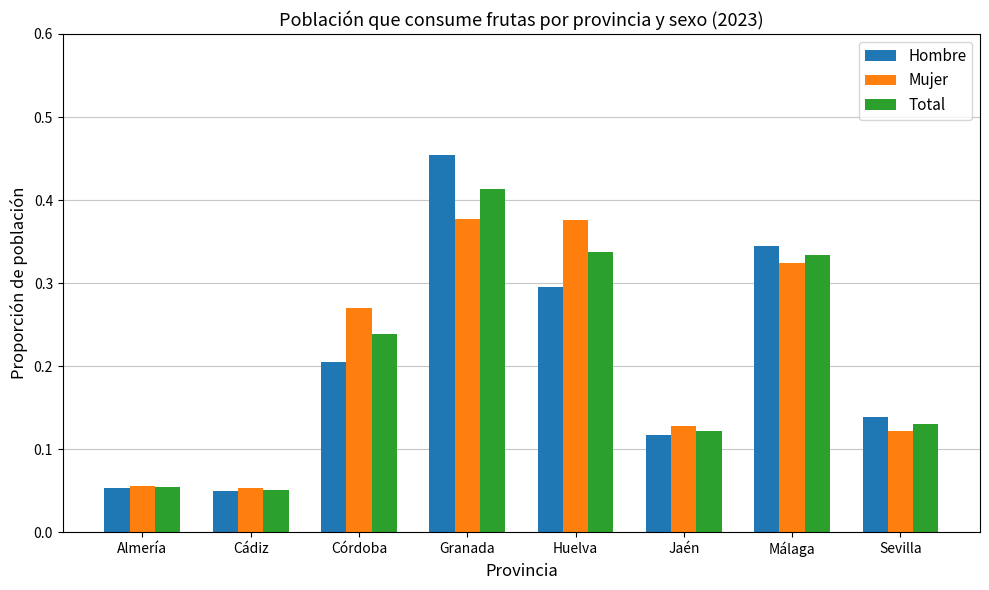

At how many categories does at least one series exceed 0?

8